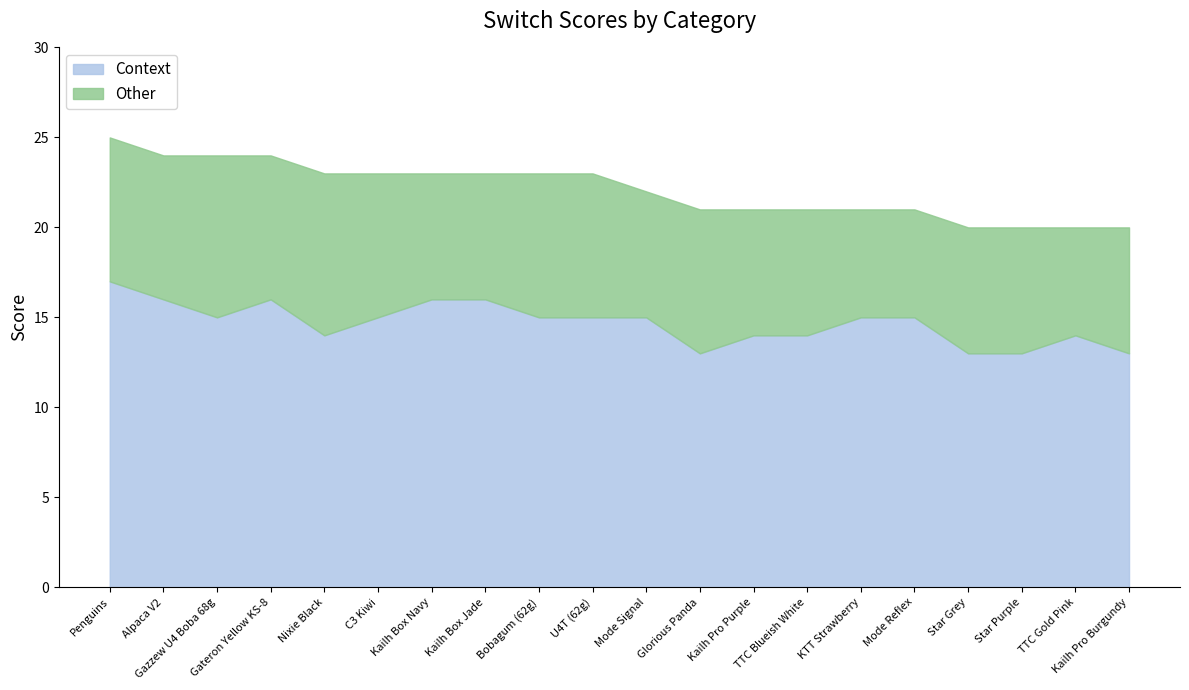

How many categories are shown in the chart?

20